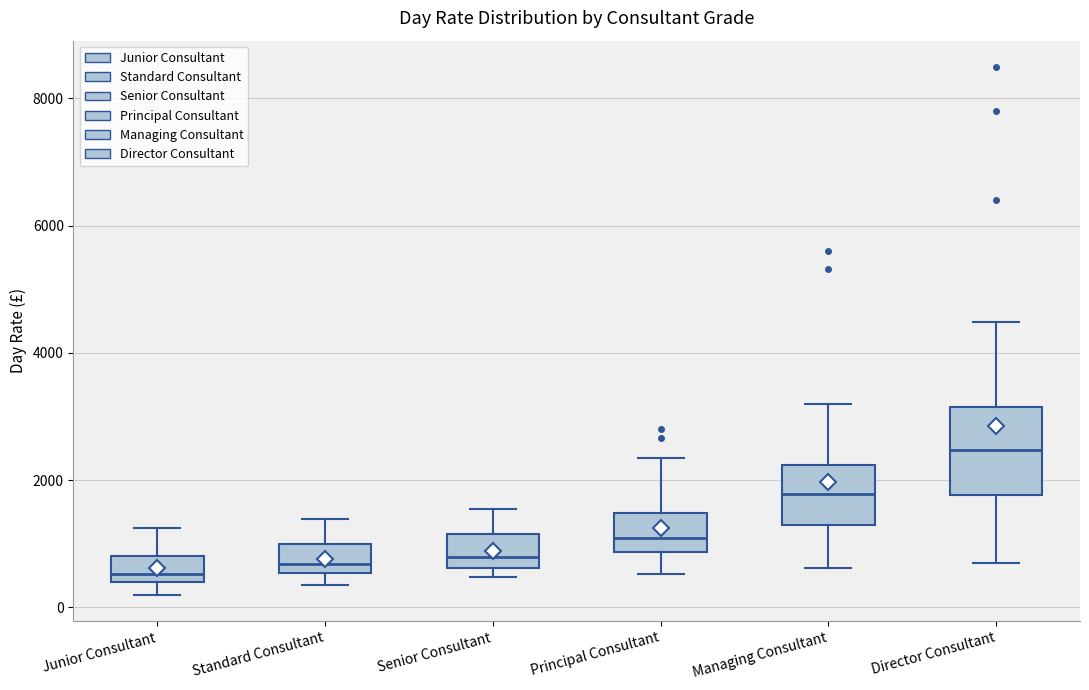

Reading left to right, transcribe this box plot: for each box, give where its median line is, the range the box spans, and where its two whiskers end, as read against the y-axis. The values are not printed on the chart, so give them approximately, as read against the axis.

Junior Consultant: median 600, box 400 to 800, whiskers 200 to 1200
Standard Consultant: median 600 (just above the box's lower edge), box 600 to 1000, whiskers 400 to 1400
Senior Consultant: median 800, box 600 to 1200, whiskers 400 to 1600
Principal Consultant: median 1000, box 800 to 1400, whiskers 600 to 2400
Managing Consultant: median 1800, box 1400 to 2200, whiskers 600 to 3200
Director Consultant: median 2400, box 1800 to 3200, whiskers 600 to 4400